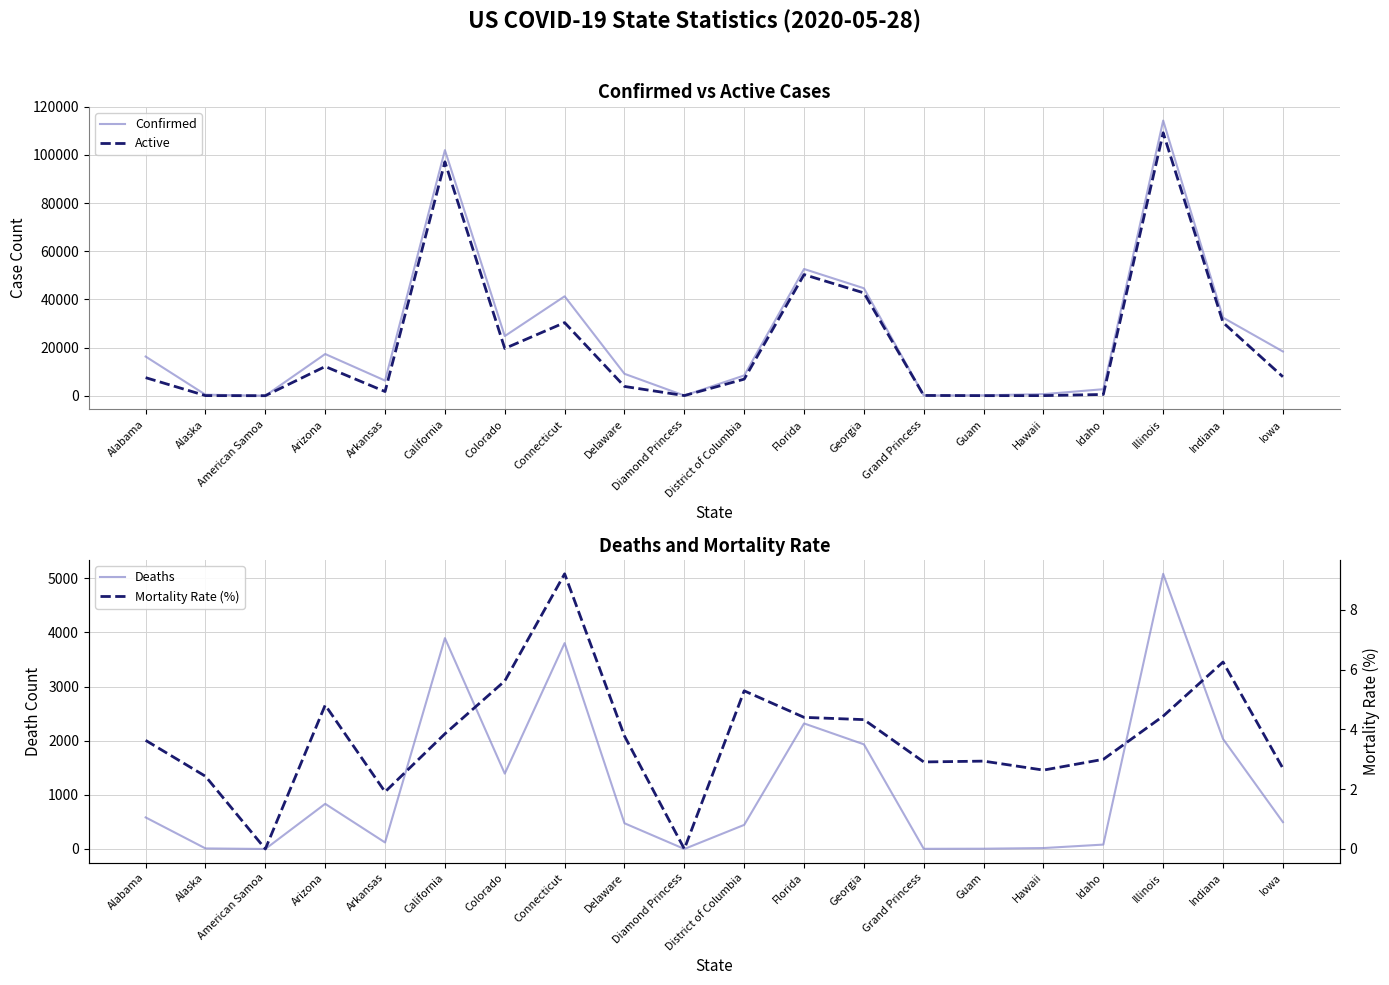

In Mortality Rate (%), how many points are lower than both neighbors (excluding endpoints)?

5